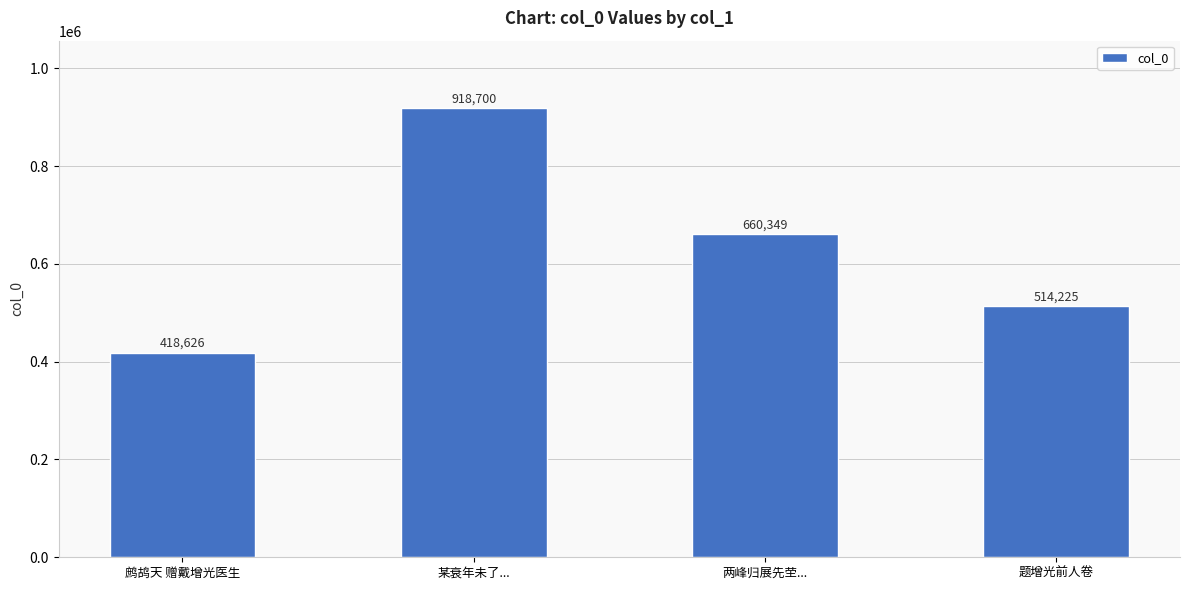

How many categories are shown in the chart?

4